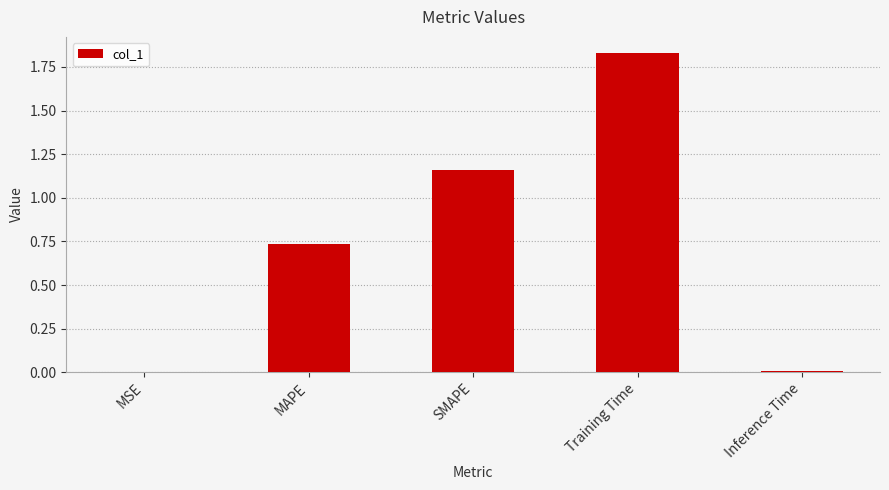

True or false: the data shows 0.0 at Inference Time.

True